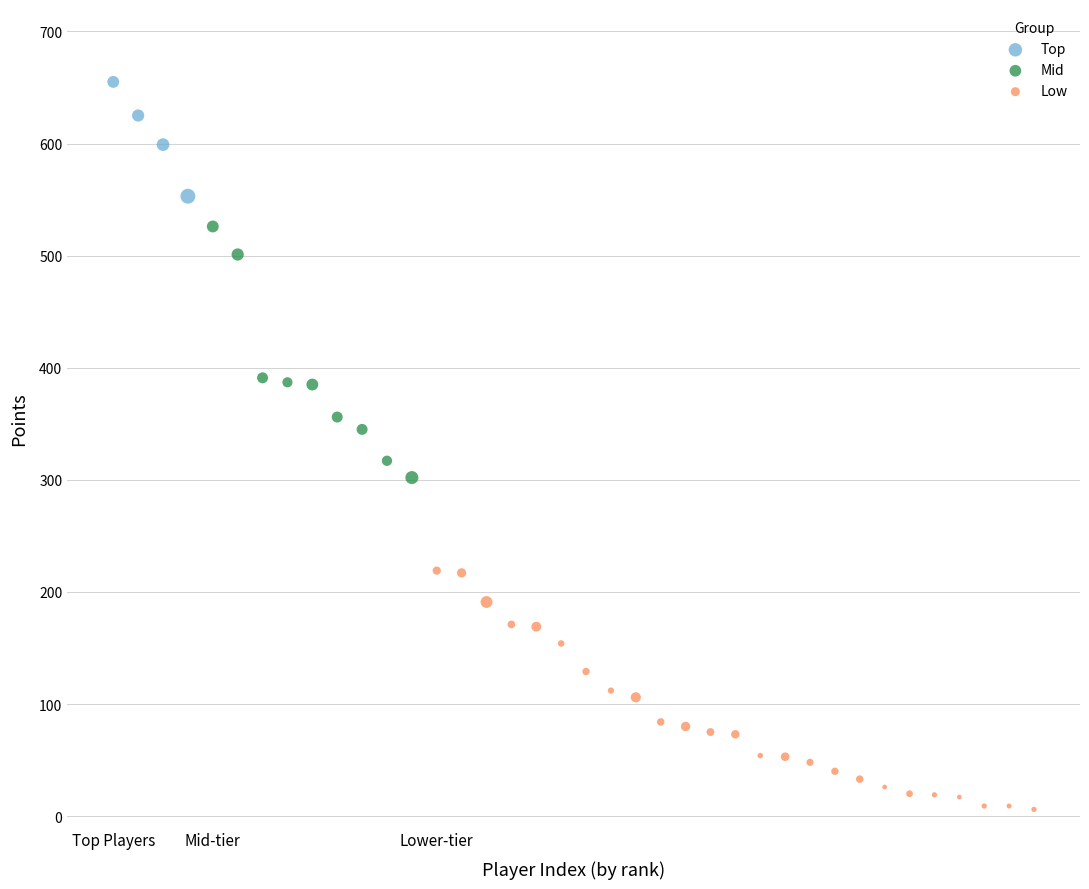

Which series contains the lowest Y value?

Low